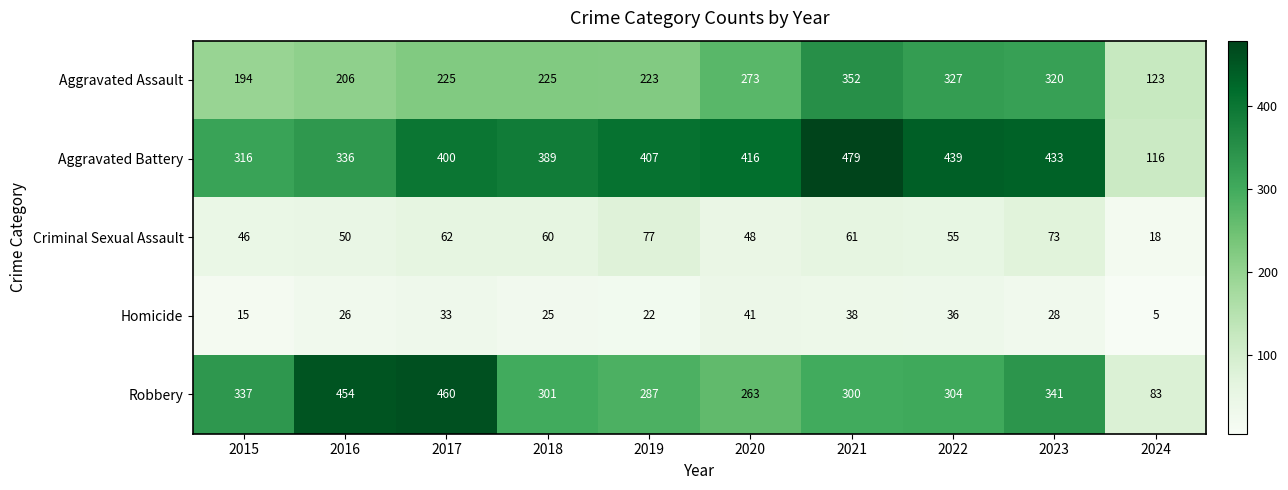

True or false: Criminal Sexual Assault has a value of 35 at 2017.

False